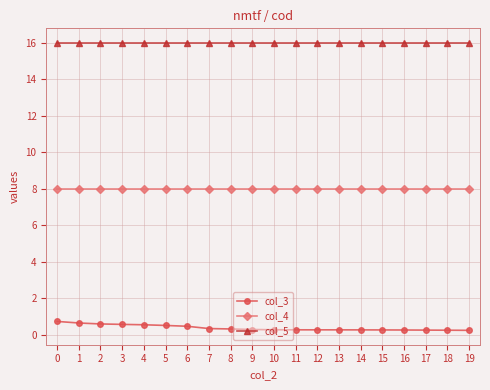

What is the value of the col_3 point at the 5th from the left?

0.6